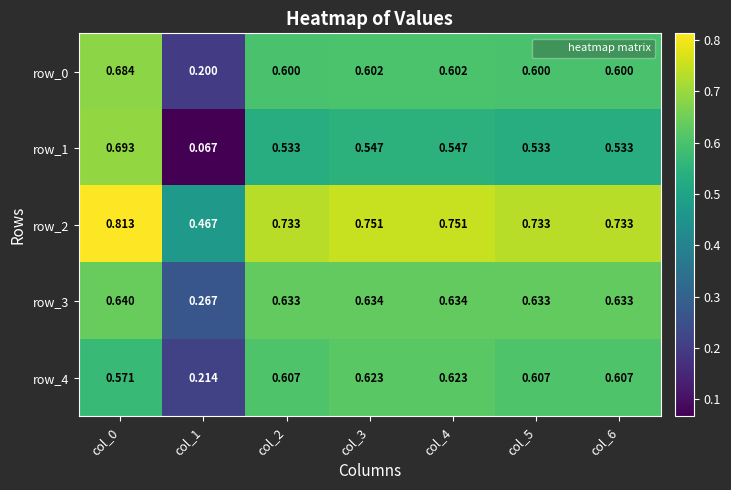

Where is row_4 nearest to the value 0?

col_1